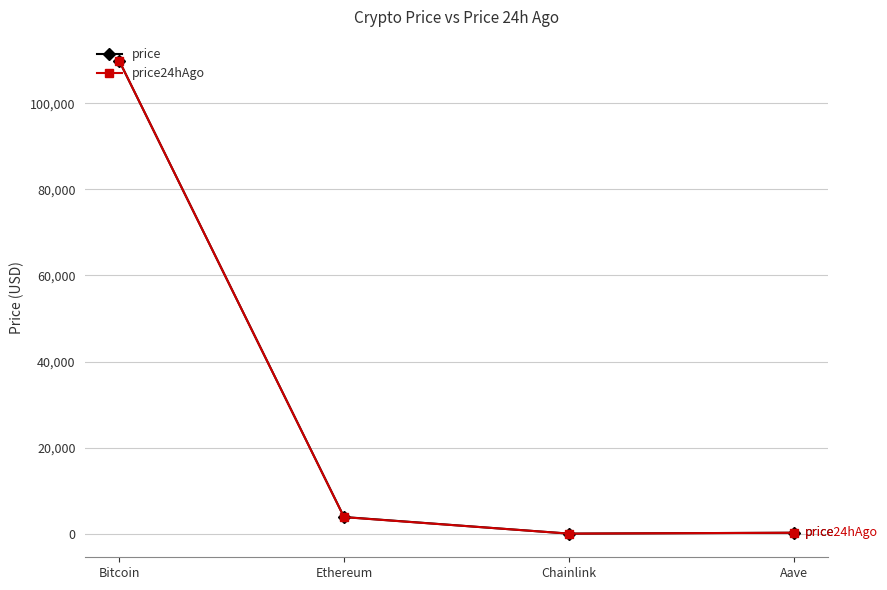

True or false: price24hAgo has more than 1 points higher than both neighbors.

False